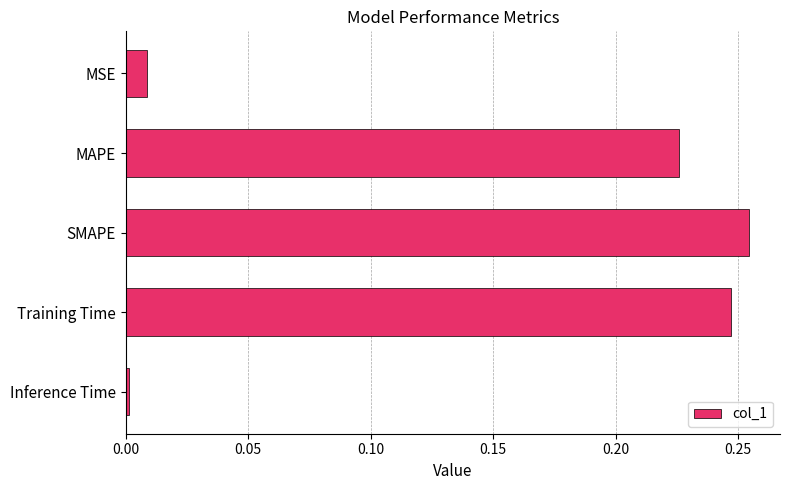

What is the change in value from MSE to MAPE?

+0.2